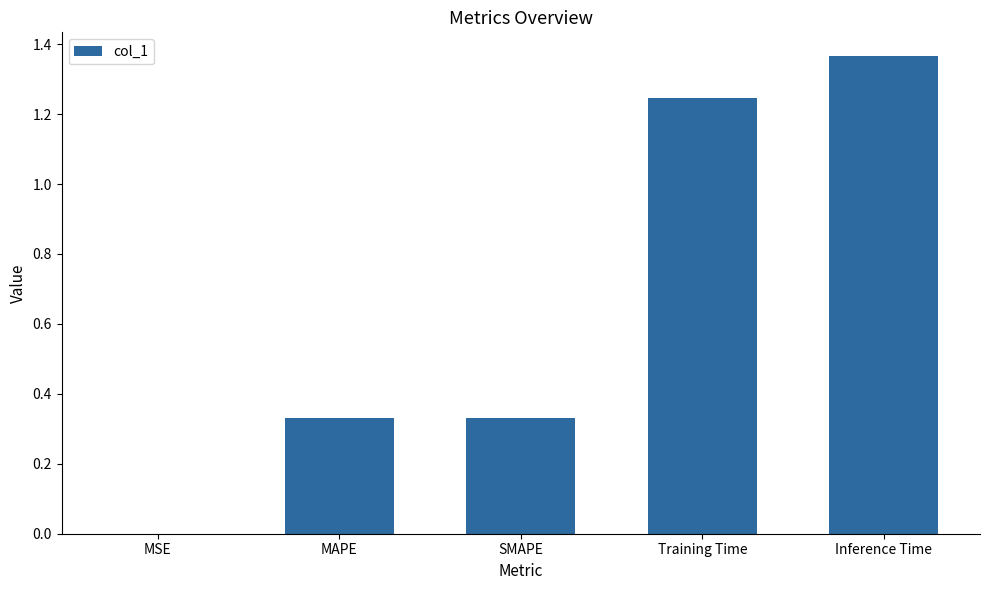

Is it true that the value at Training Time is 0.4?

False